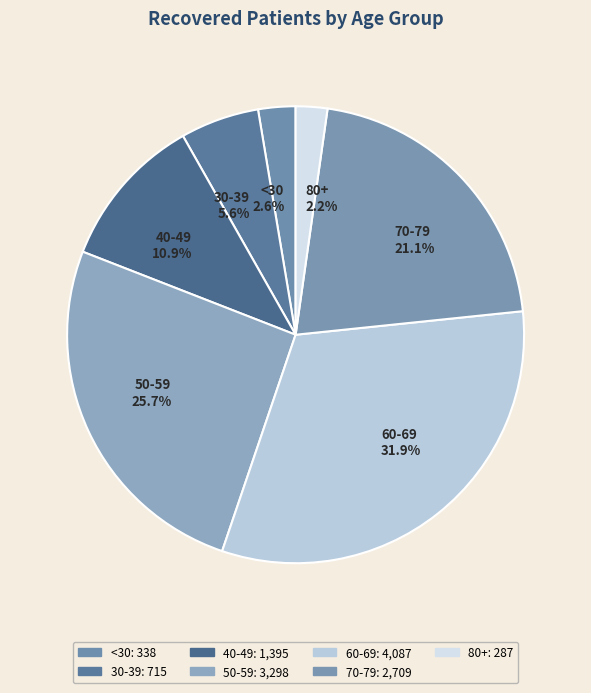

What is the ratio of the value at 50-59 25.7% to the value at 70-79 21.1%?

1.2